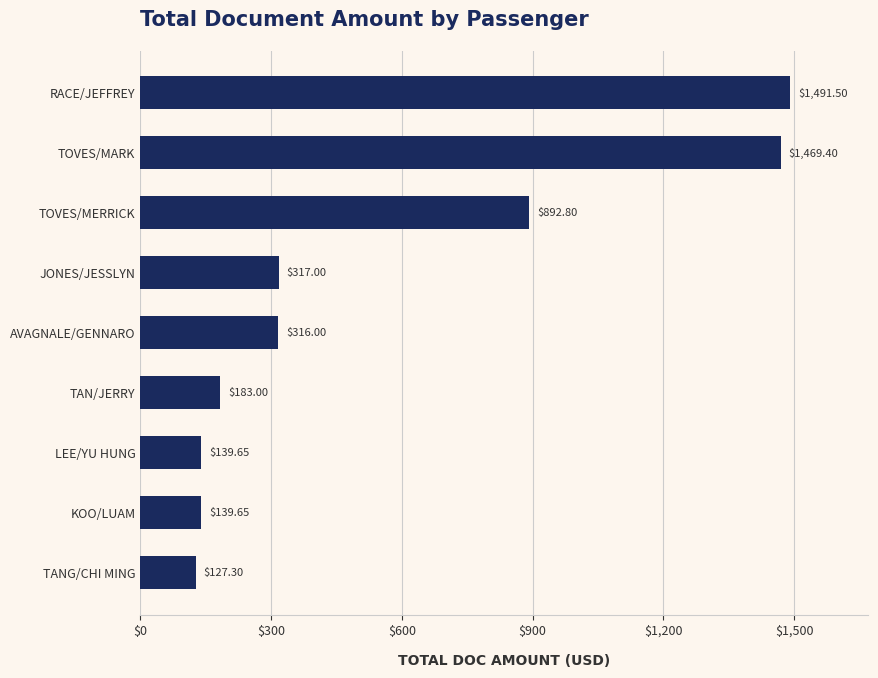

At which category does the chart reach its minimum across all series?

TANG/CHI MING